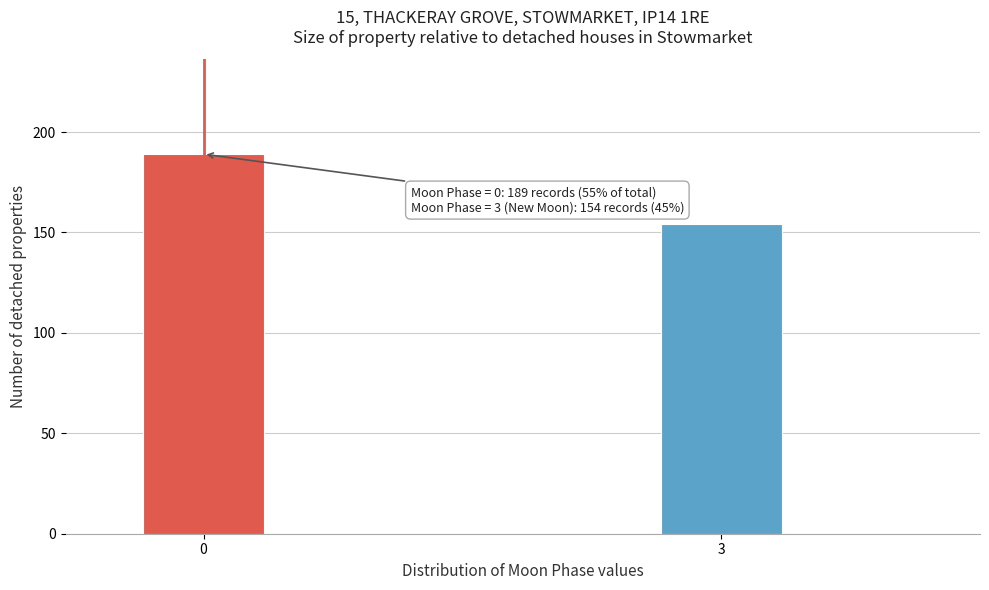

Reading right to left, transcribe all the data shown in this chart.

3=154	0=189